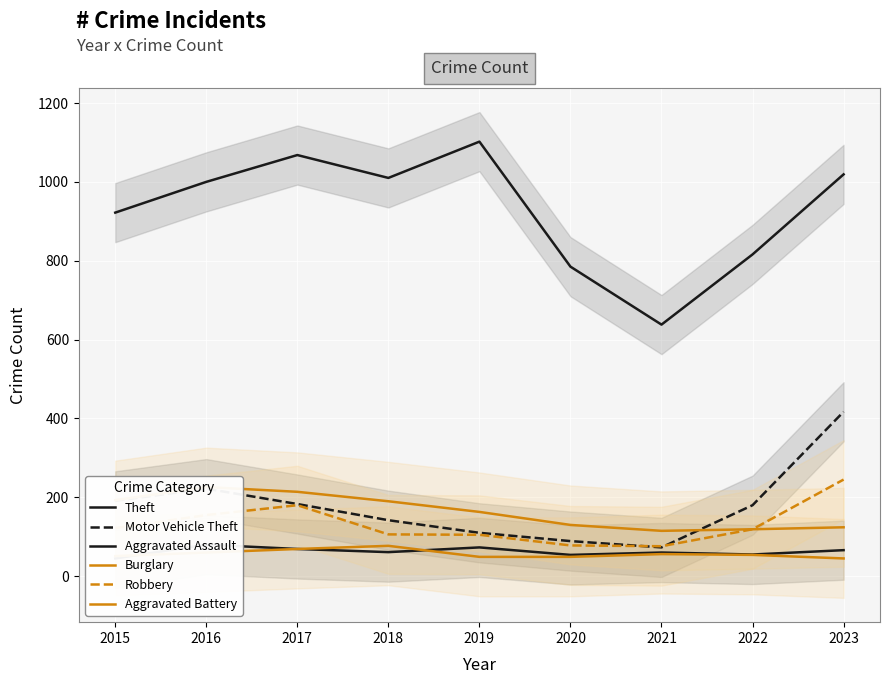

Reading left to right, transcribe all the data shown in this chart.

Theft: 922	1000	1068	1010	1102	785	638	816	1019
Motor Vehicle Theft: 191	222	183	142	110	89	73	180	417
Aggravated Assault: 45	80	69	61	73	54	60	55	66
Burglary: 193	226	214	190	163	130	115	119	124
Robbery: 122	155	180	106	105	78	76	119	245
Aggravated Battery: 51	60	69	77	49	49	56	54	45